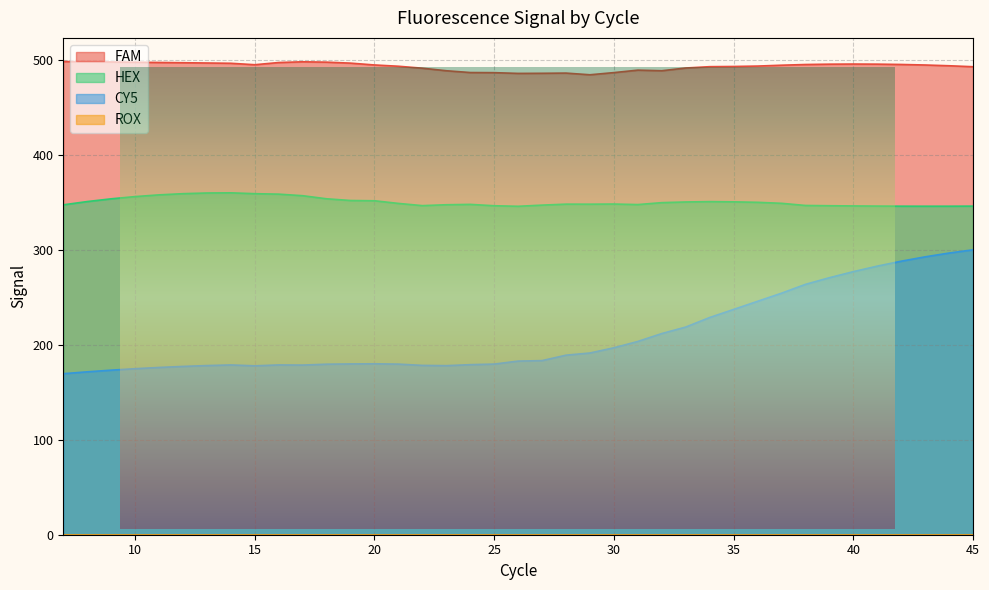

What is the sum of all FAM values?

19253.0